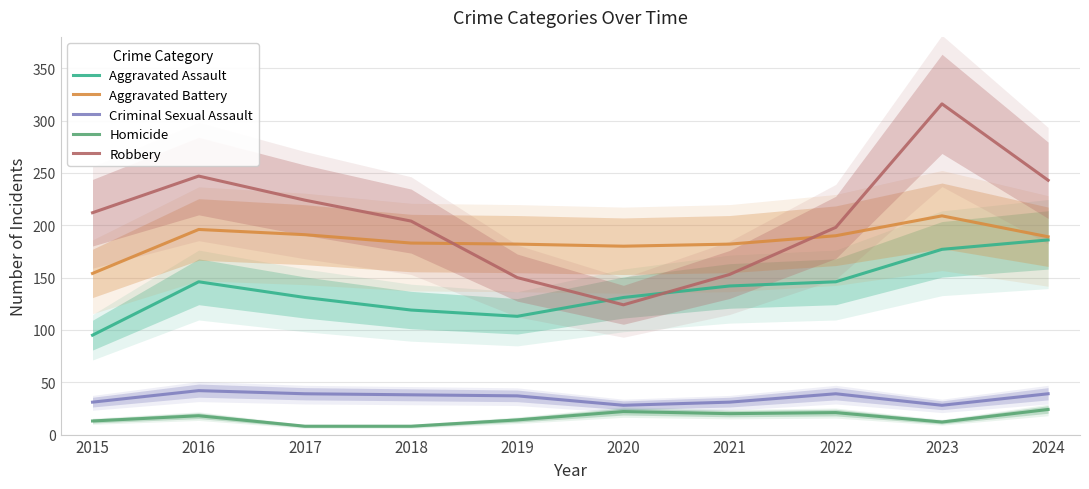

How many interior local valleys does the Aggravated Battery series have?

1